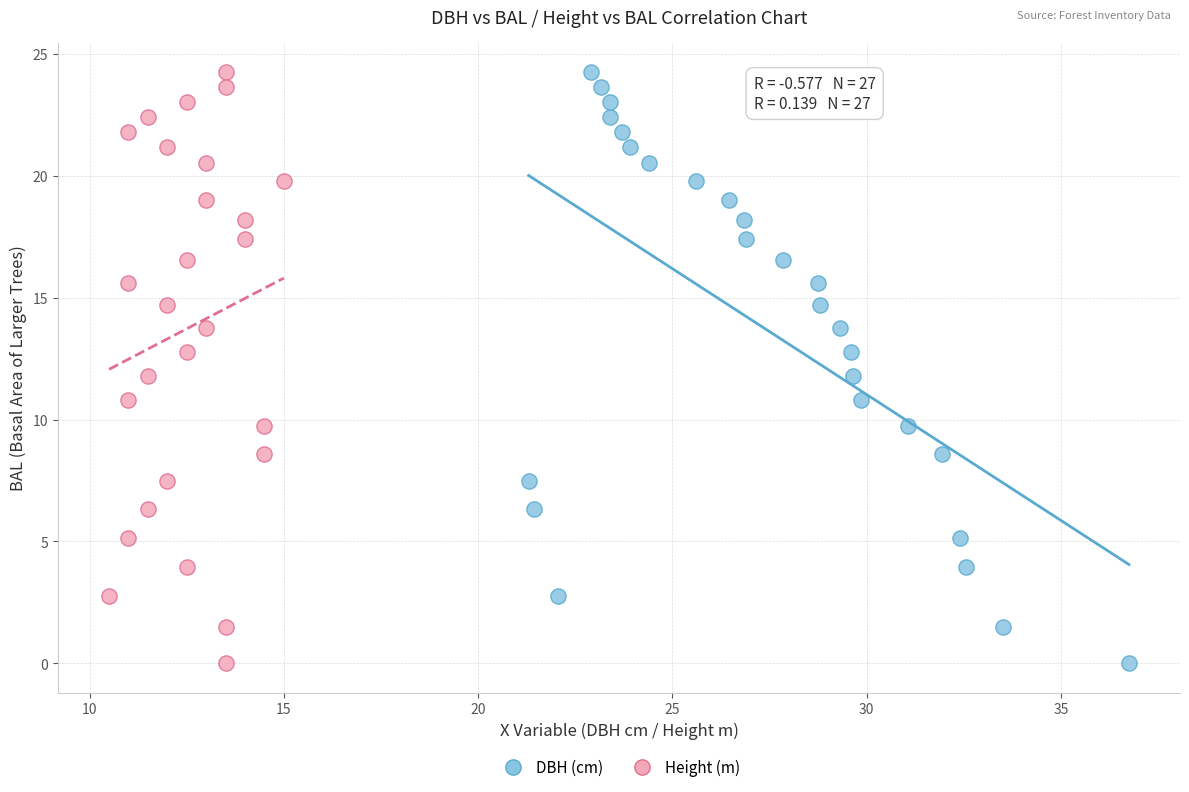

What are all the series names shown in the legend?

DBH (cm), Height (m)